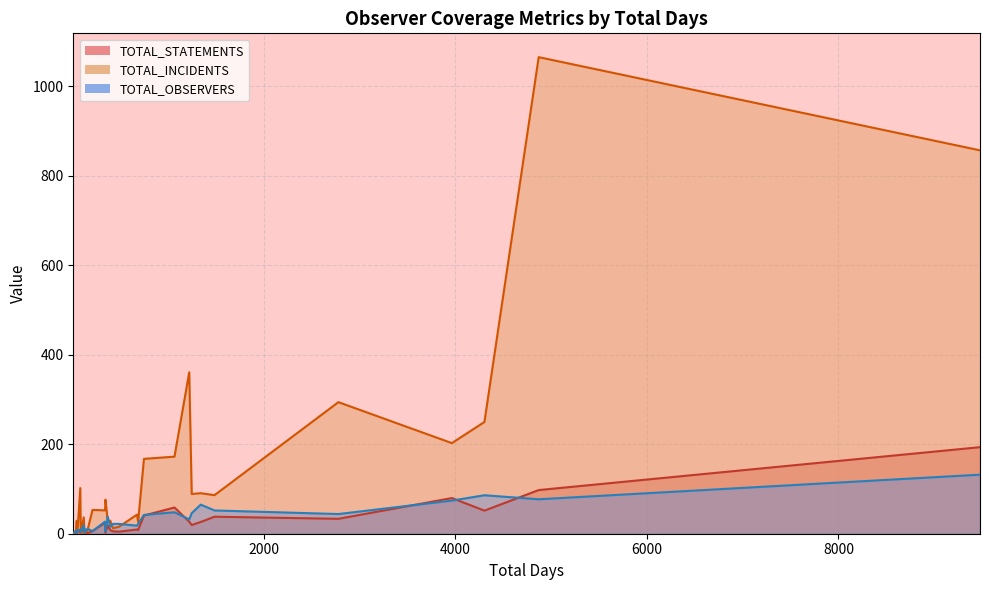

What is the approximate value of TOTAL_OBSERVERS at 2777?

44.0